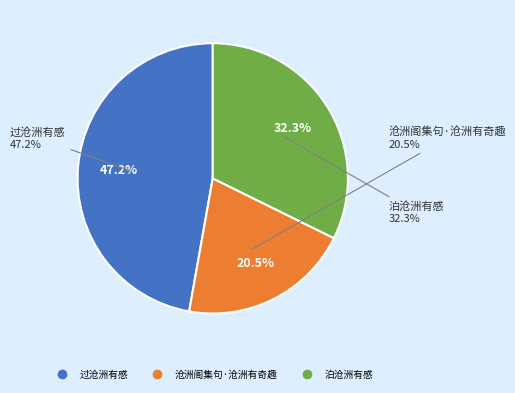

To the nearest percent, what portion does 泊沧洲有感 represent?

32%